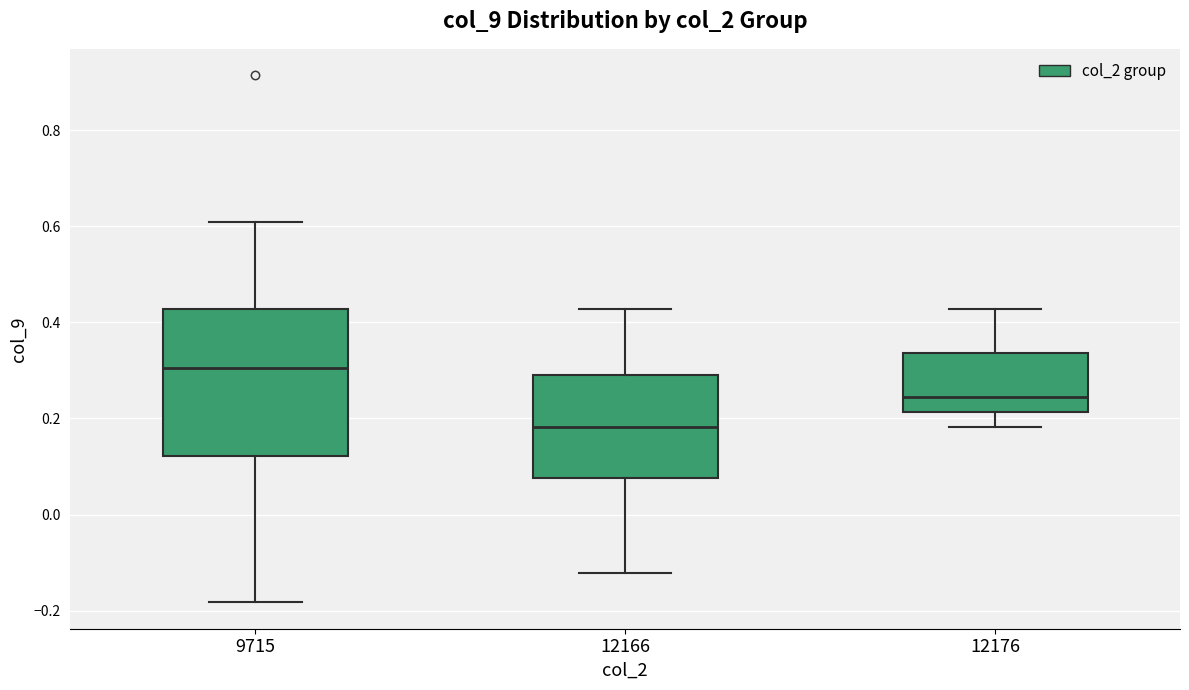

Reading left to right, read every box against the y-axis: the position of its median line, the range the box covers, and the ends of its whiskers. The values are not printed on the chart, so give them approximately, as read against the axis.

9715: median 0.30, box 0.12 to 0.42, whiskers -0.18 to 0.62
12166: median 0.18, box 0.08 to 0.28, whiskers -0.12 to 0.42
12176: median 0.24, box 0.22 to 0.34, whiskers 0.18 to 0.42